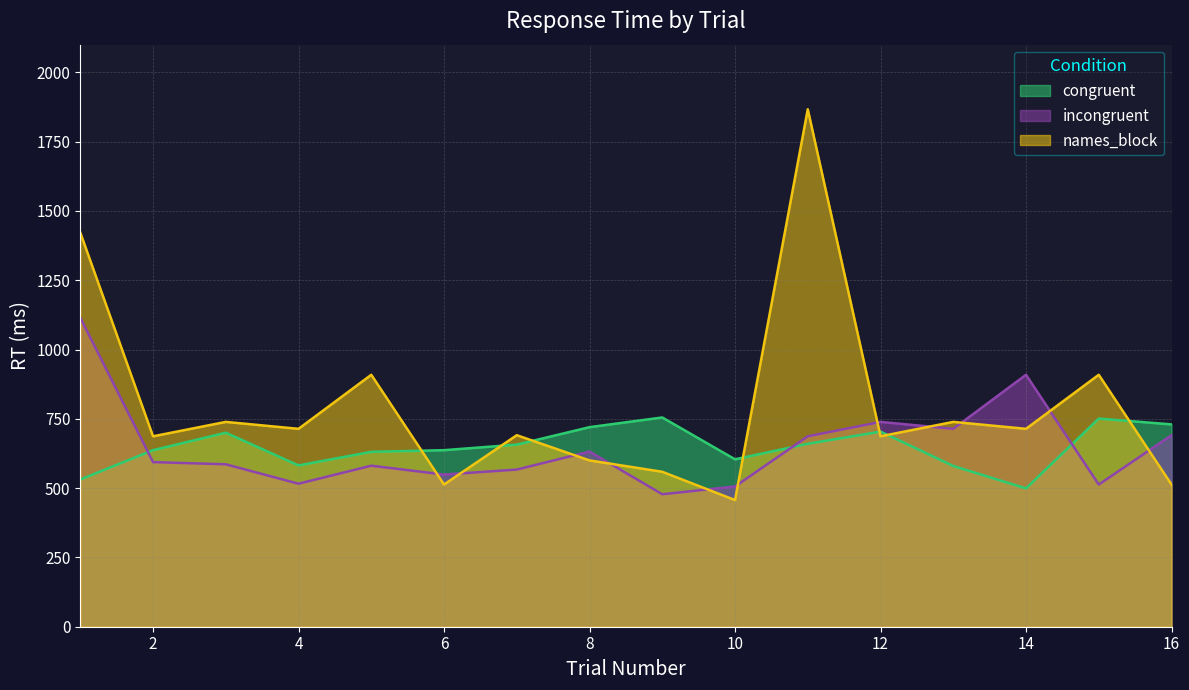

List the series in order of their peak value, lowest first.

congruent, incongruent, names_block